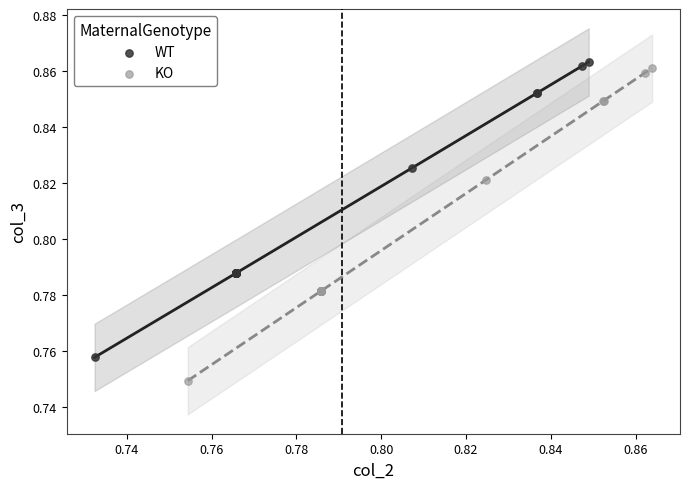

What are all the series names shown in the legend?

WT, KO